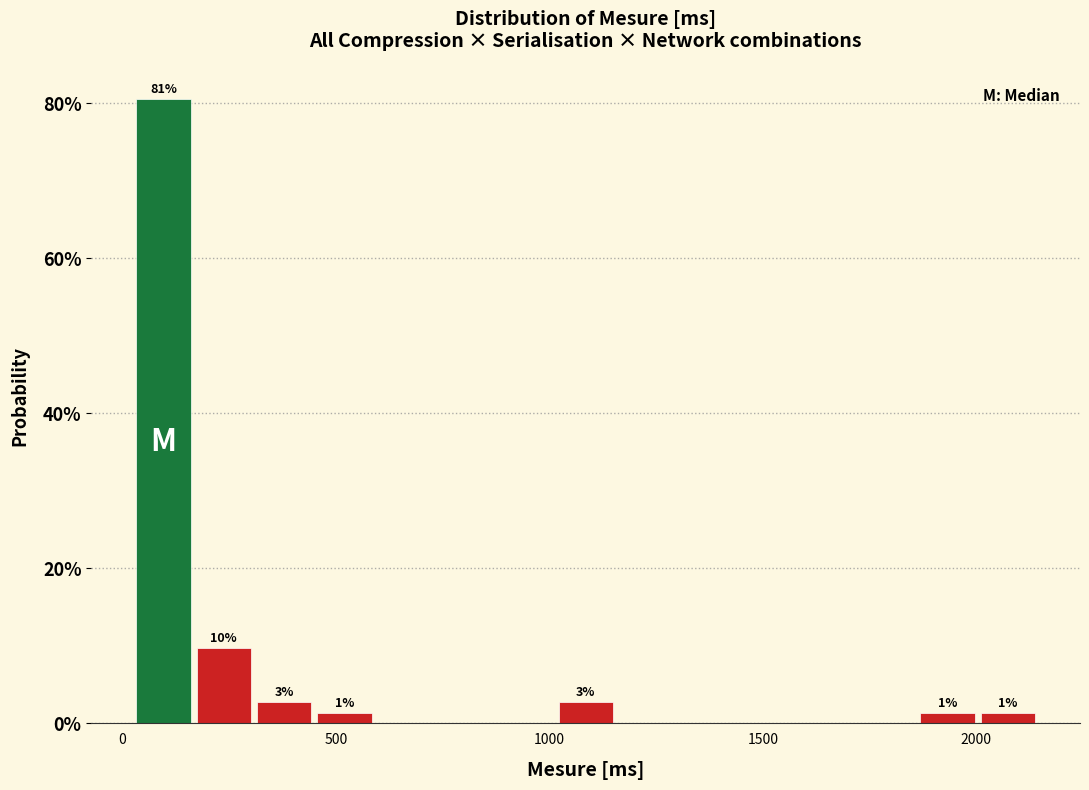

Read against the x-axis, roughly where is the centre of the tallest bar?

100